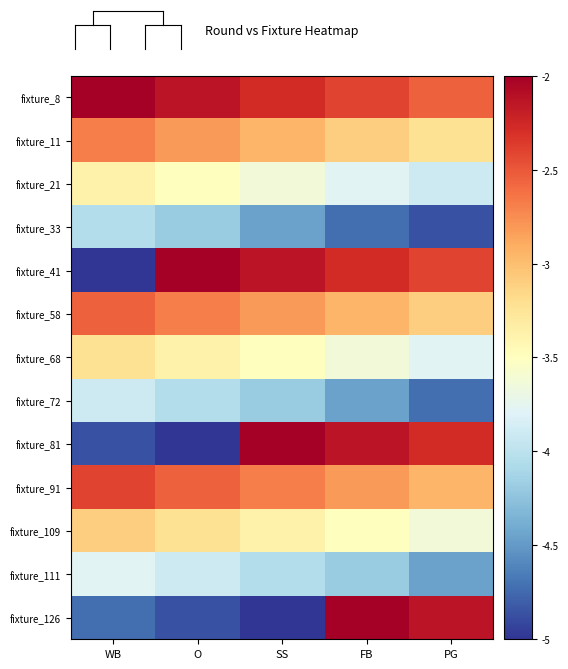

Reading left to right, what are all the values shown in this chart?

fixture_8: WB=-2.0	O=-2.1	SS=-2.3	FB=-2.4	PG=-2.5
fixture_11: WB=-2.7	O=-2.8	SS=-3.0	FB=-3.1	PG=-3.2
fixture_21: WB=-3.4	O=-3.5	SS=-3.6	FB=-3.8	PG=-3.9
fixture_33: WB=-4.0	O=-4.2	SS=-4.5	FB=-4.7	PG=-4.9
fixture_41: WB=-5.0	O=-2.0	SS=-2.1	FB=-2.3	PG=-2.4
fixture_58: WB=-2.5	O=-2.7	SS=-2.8	FB=-3.0	PG=-3.1
fixture_68: WB=-3.2	O=-3.4	SS=-3.5	FB=-3.6	PG=-3.8
fixture_72: WB=-3.9	O=-4.0	SS=-4.2	FB=-4.5	PG=-4.7
fixture_81: WB=-4.9	O=-5.0	SS=-2.0	FB=-2.1	PG=-2.3
fixture_91: WB=-2.4	O=-2.5	SS=-2.7	FB=-2.8	PG=-3.0
fixture_109: WB=-3.1	O=-3.2	SS=-3.4	FB=-3.5	PG=-3.6
fixture_111: WB=-3.8	O=-3.9	SS=-4.0	FB=-4.2	PG=-4.5
fixture_126: WB=-4.7	O=-4.9	SS=-5.0	FB=-2.0	PG=-2.1